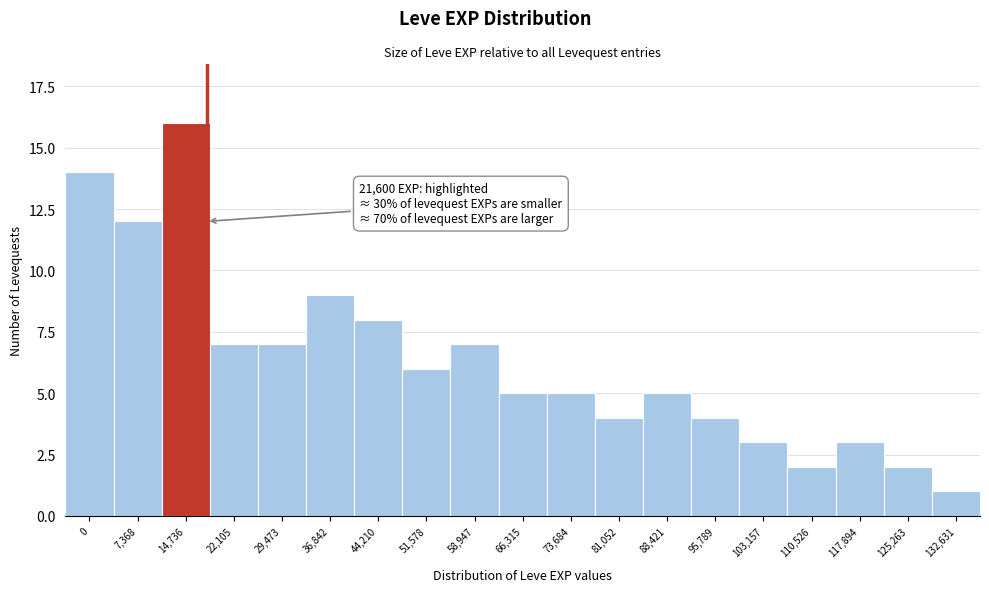

Reading right to left, transcribe all the data shown in this chart.

1	2	3	2	3	4	5	4	5	5	7	6	8	9	7	7	16	12	14